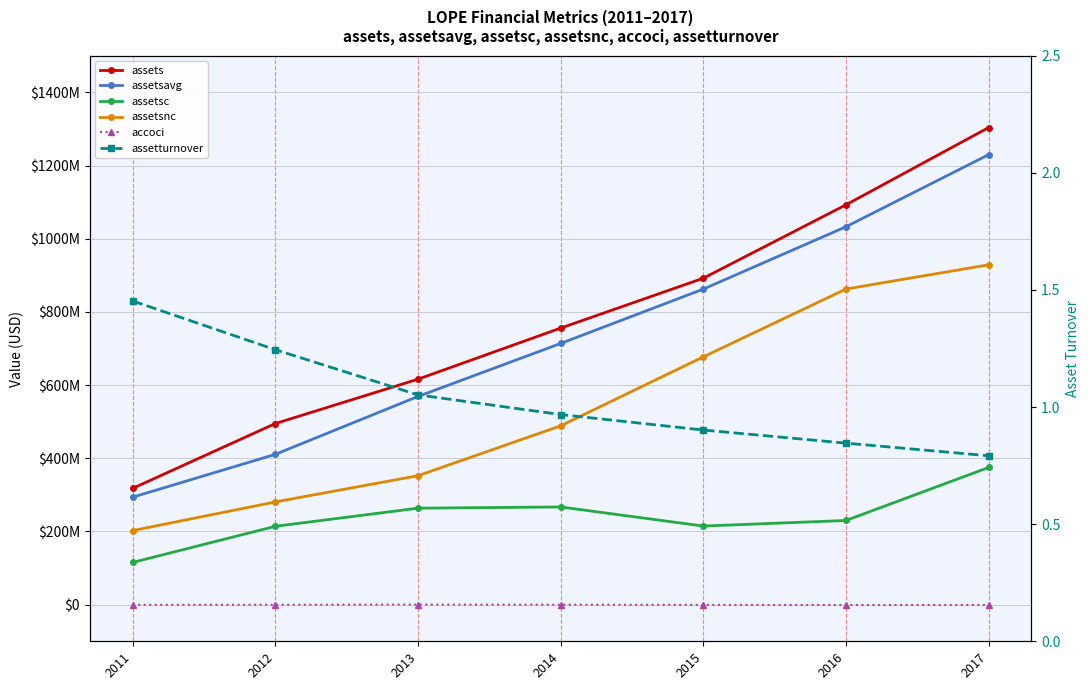

Reading right to left, what are all the values shown in this chart?

assets: 1303573000.0	1092493000.0	891982000.0	755713000.0	616100000.0	494923000.0	317847000.0
assetsavg: 1229581500.0	1032603750.0	862276000.0	713751750.0	568933750.0	410769750.0	293744000.0
assetsc: 374862000.0	230068000.0	214897000.0	267045000.0	263703000.0	214174000.0	115414000.0
assetsnc: 928711000.0	862425000.0	677085000.0	488668000.0	352397000.0	280749000.0	202433000.0
accoci: -724000.0	-910000.0	-489000.0	-35000.0	358000.0	-223000.0	-360000.0
assetturnover: 0.8	0.8	0.9	1.0	1.1	1.2	1.5